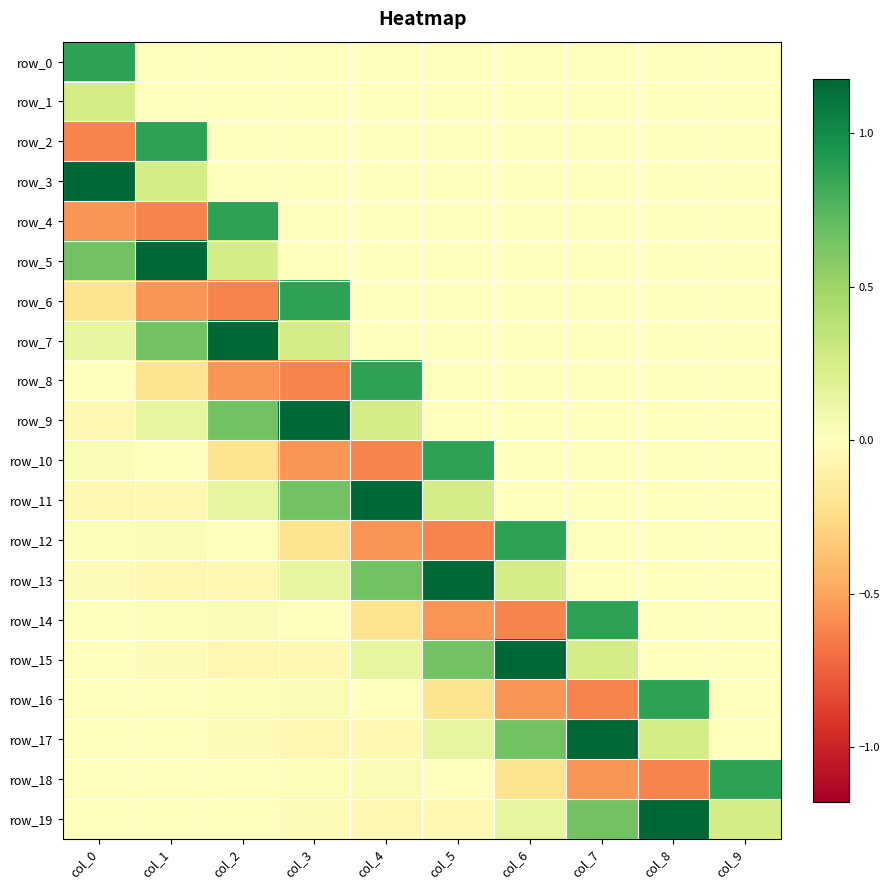

Is the value of row_6 at col_9 greater than the value of row_2 at col_0?

Yes